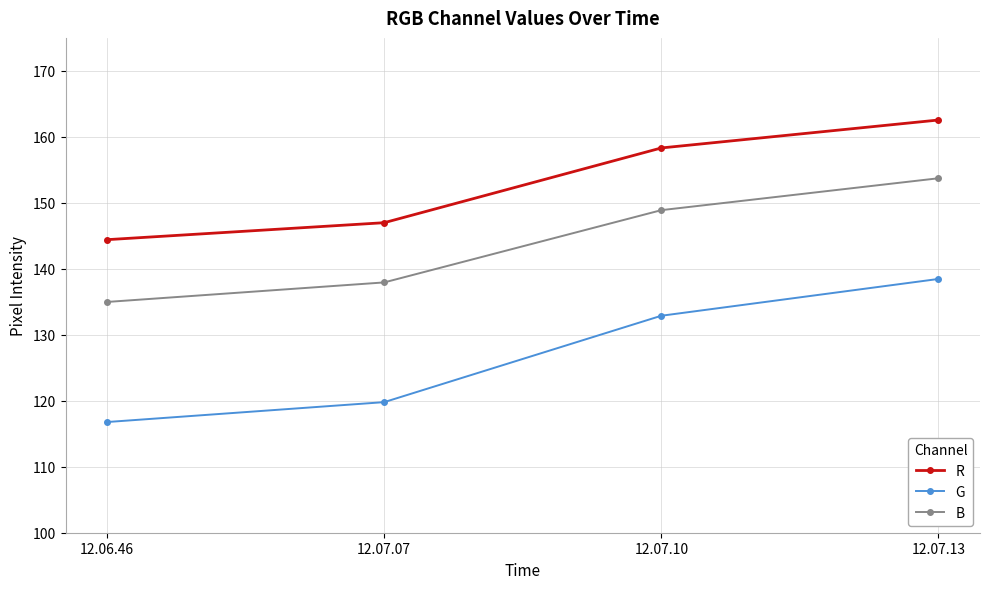

Which series has the widest spread of values?

G